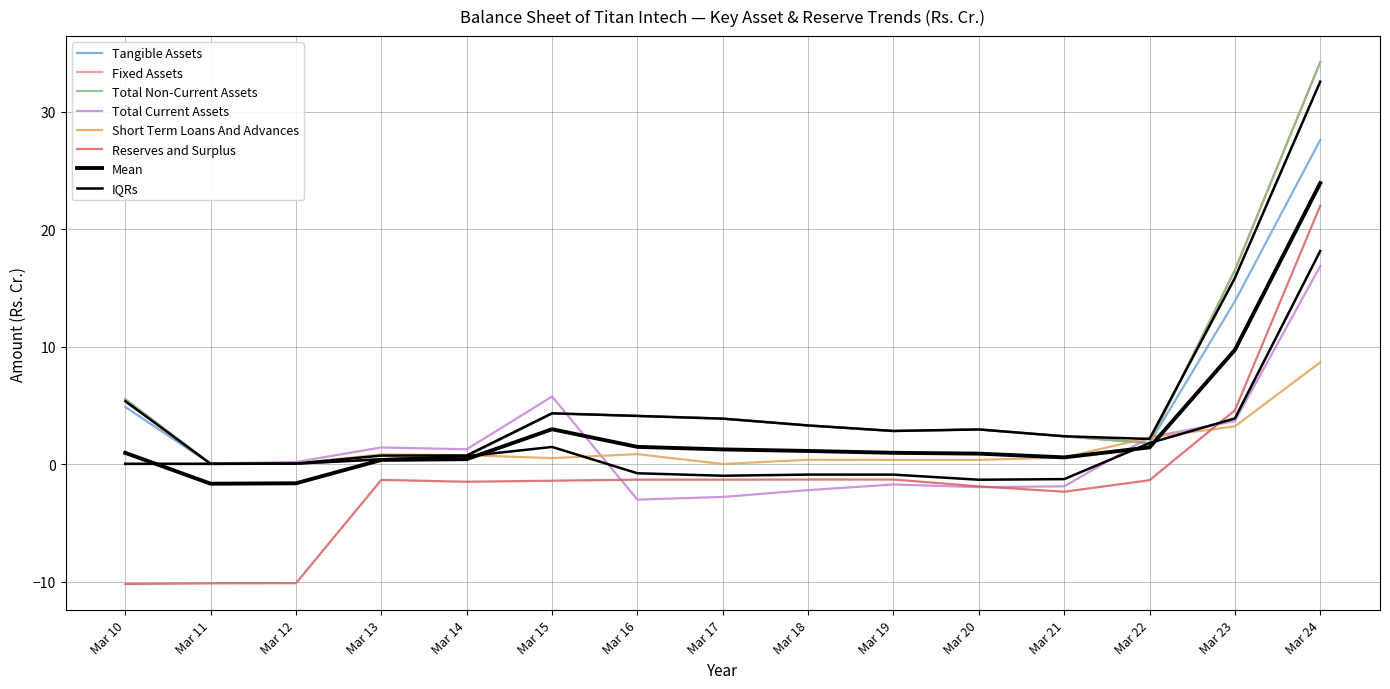

At which label does Tangible Assets reach its minimum?

Mar 11